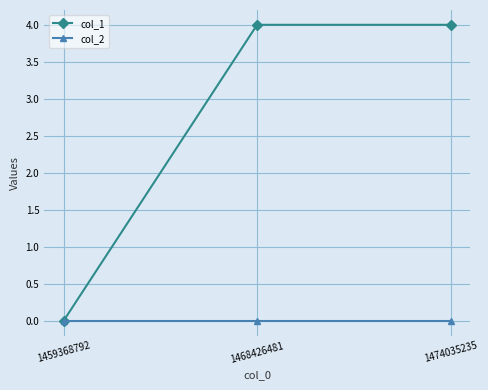

How many lines are shown in the chart?

2